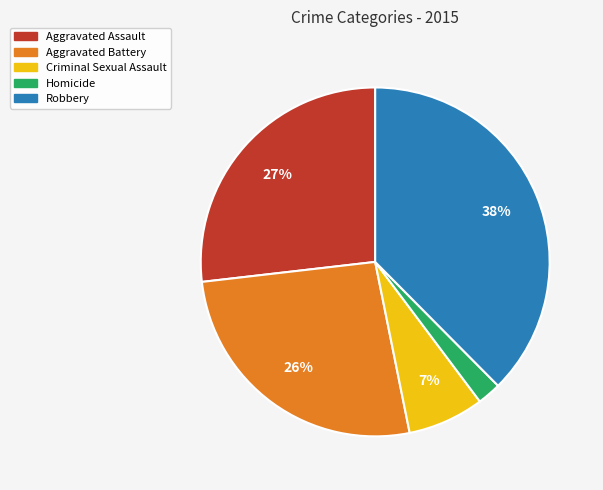

Do Aggravated Assault and Aggravated Battery together represent more than half of the pie?

Yes